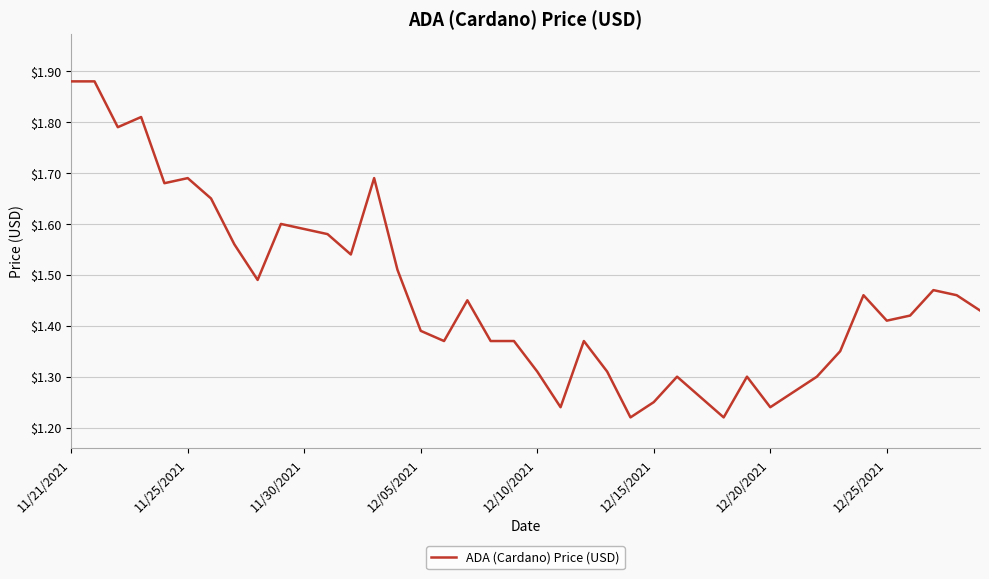

What is the difference between the maximum and minimum values?

0.7